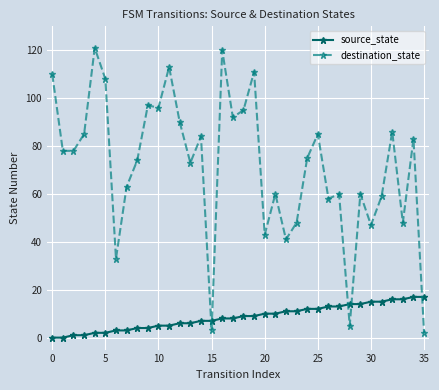

Which series has the largest total across all categories?

destination_state